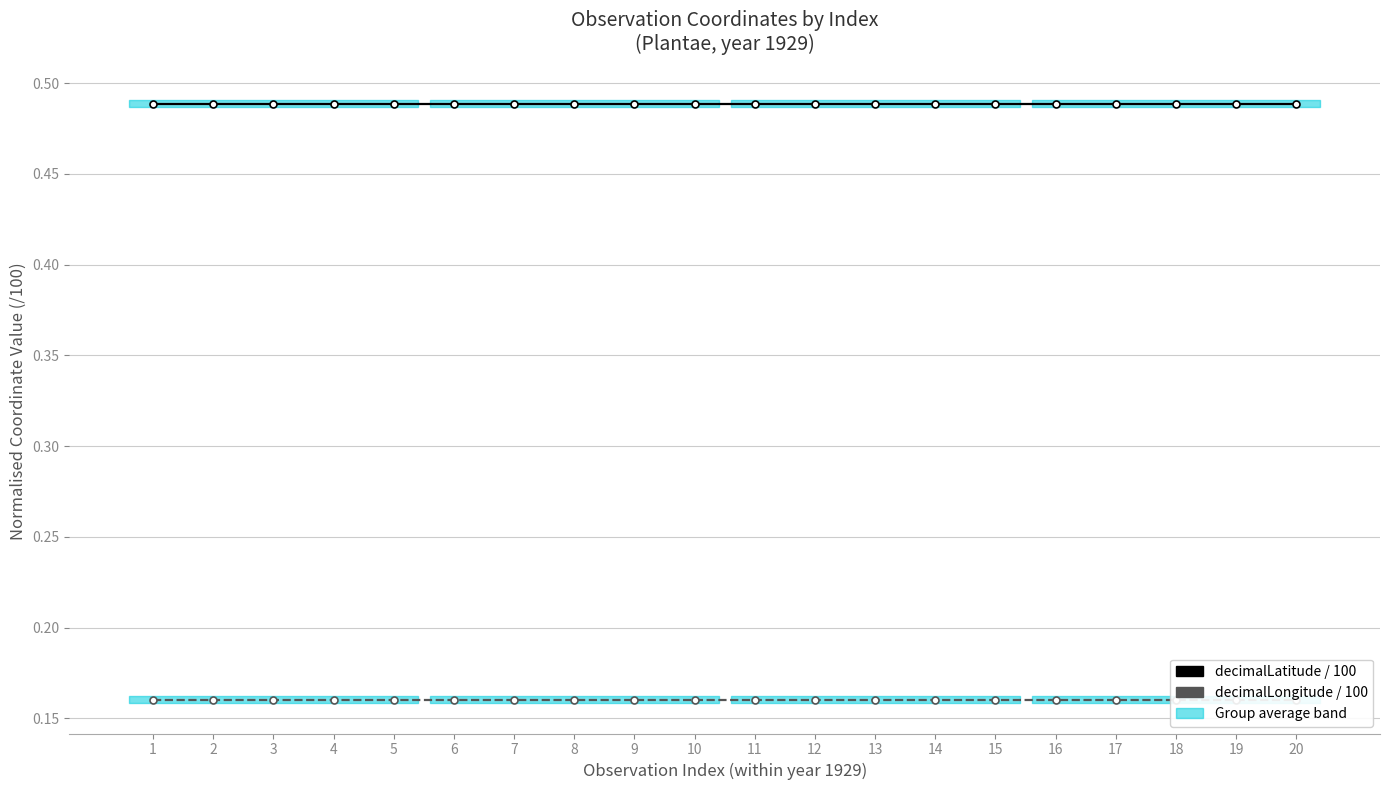

Which category has the highest value across all series?

1